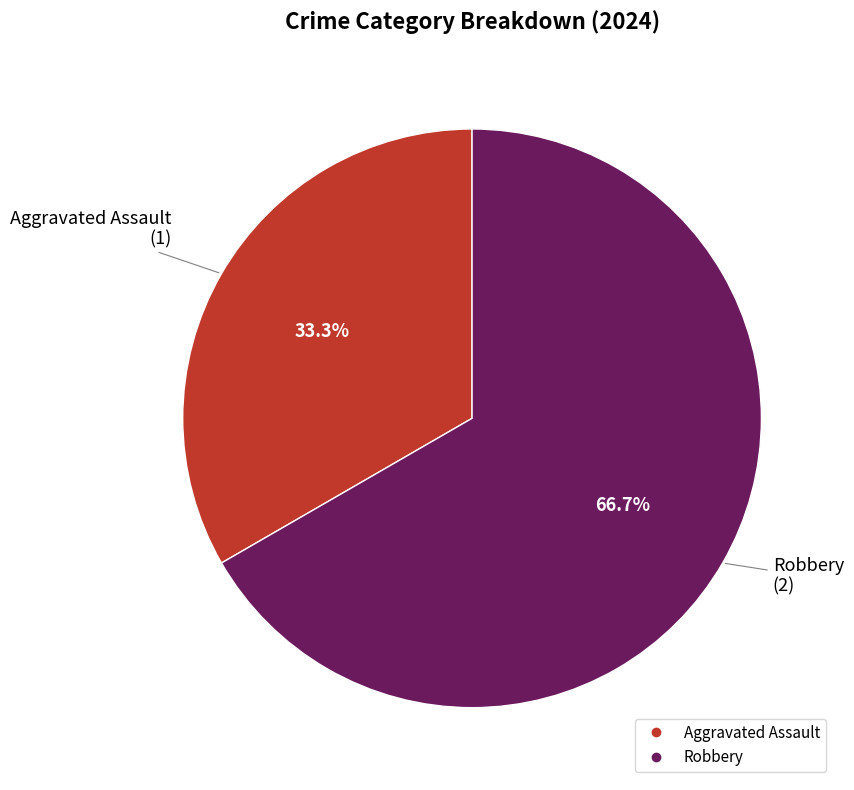

The Robbery slice represents 67% of the pie. True or false?

True